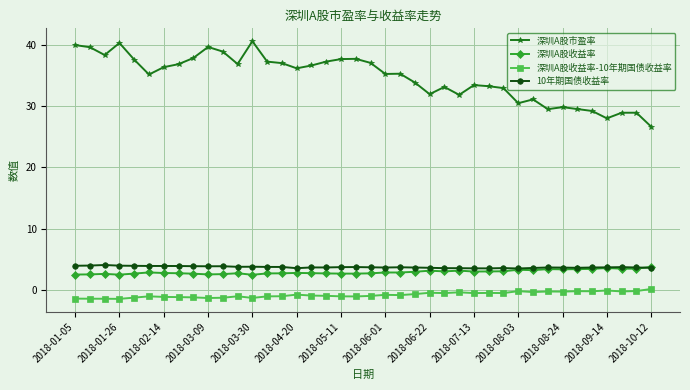

What is the minimum value for 深圳A股市盈率?

26.6